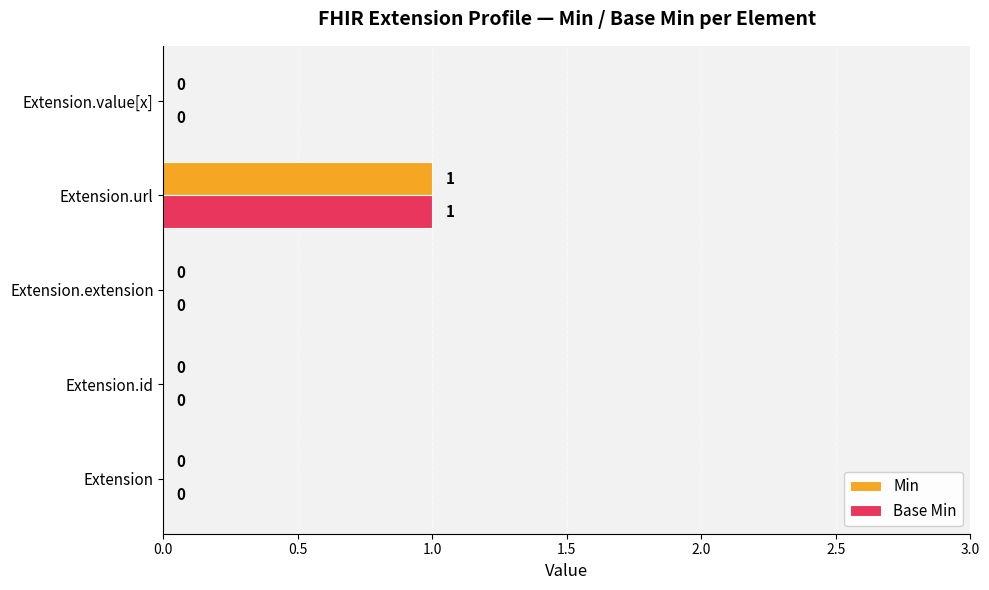

At which category does the chart reach its peak across all series?

Extension.url